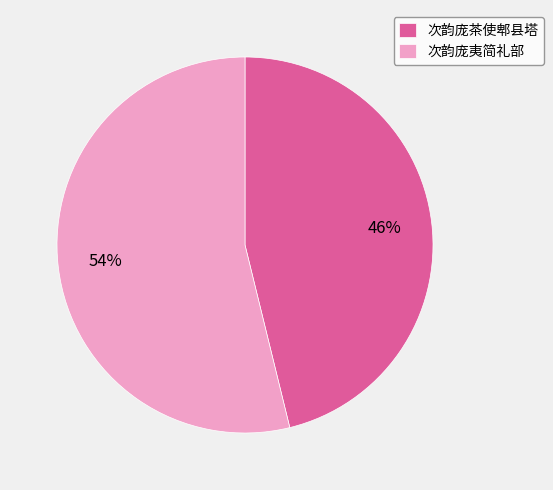

How many segments does this pie chart have?

2